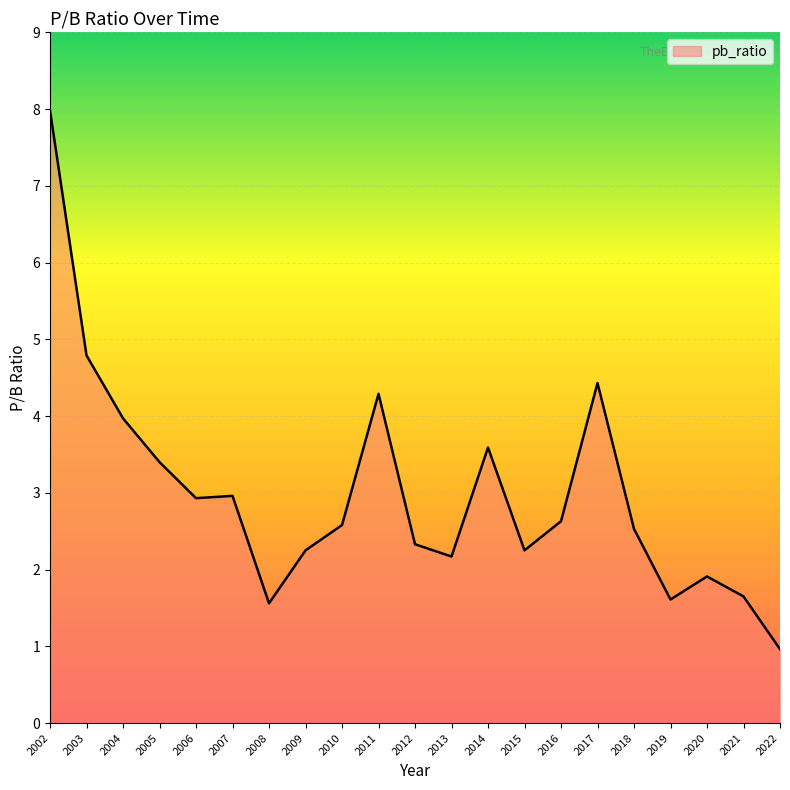

The chart shows a value of 2.2 at 2015. True or false?

True